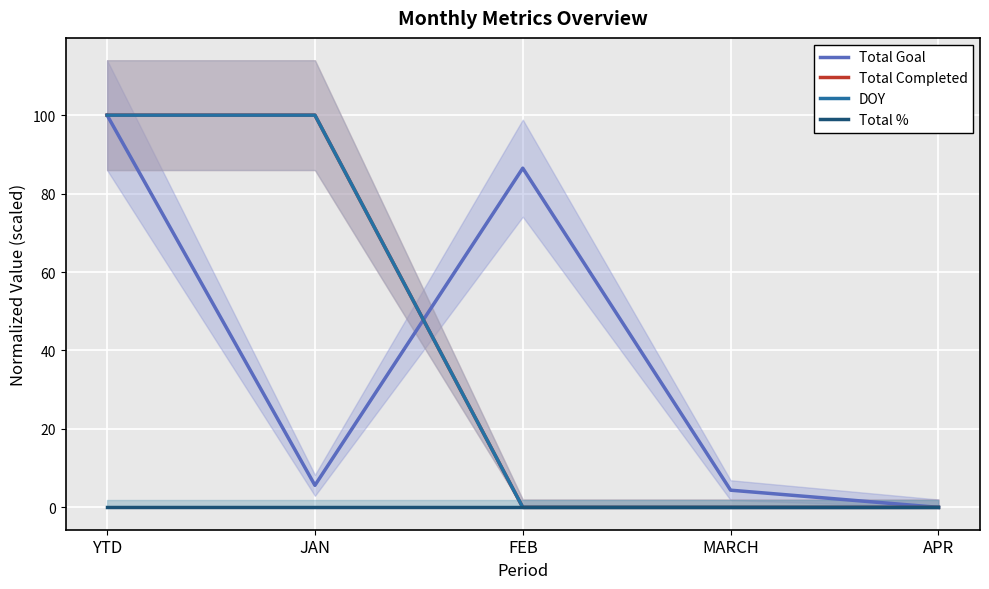

What is the spread (max minus min) of values at MARCH?

4.4